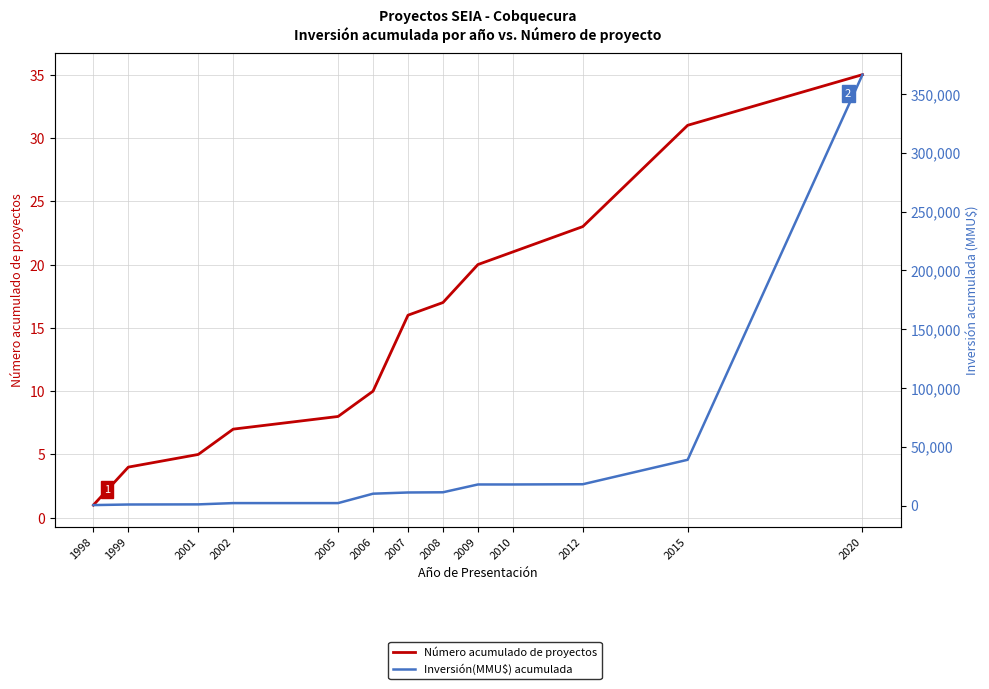

True or false: Número acumulado de proyectos and Inversión(MMU$) acumulada intersect in this chart.

False